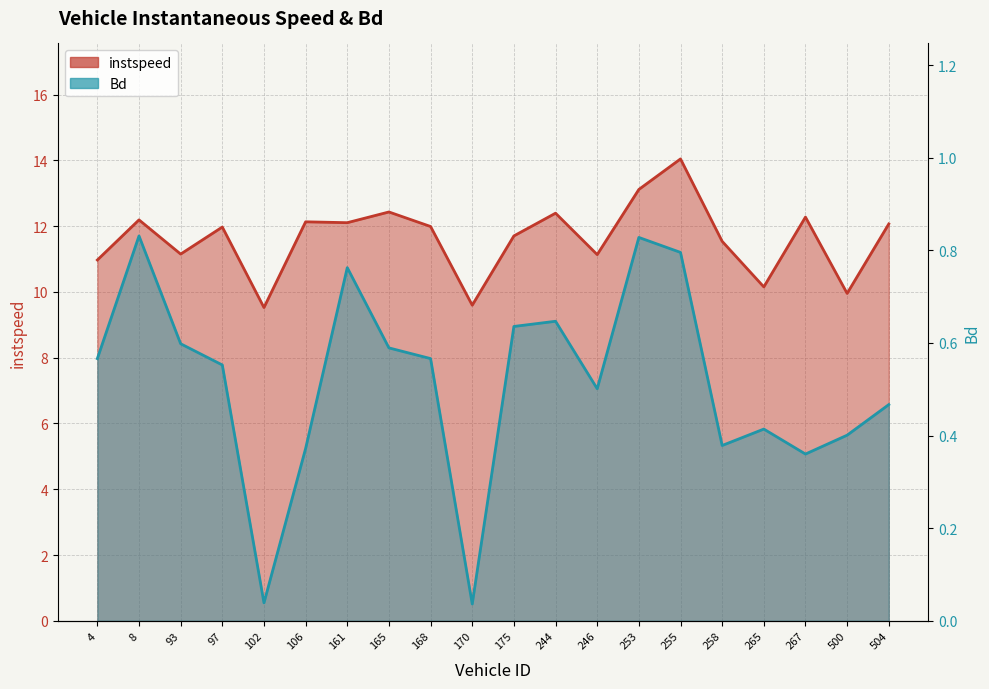

What is the sum of all Bd values?

10.3